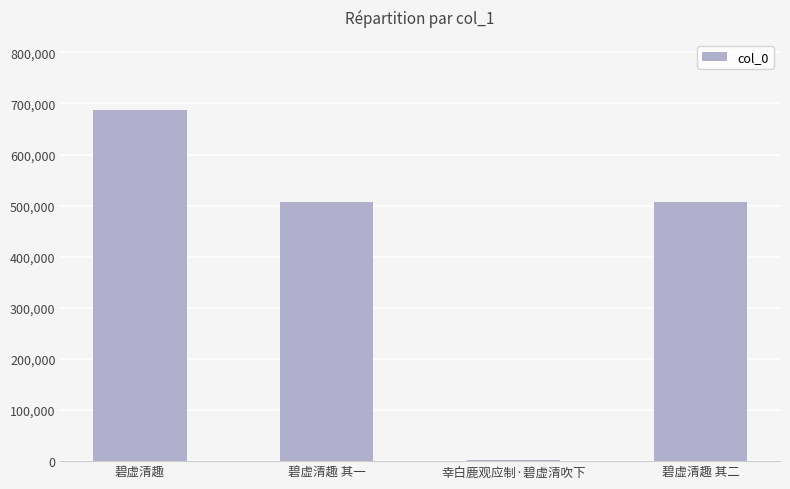

Is it true that the value at 碧虚清趣 其二 is 152294?

False